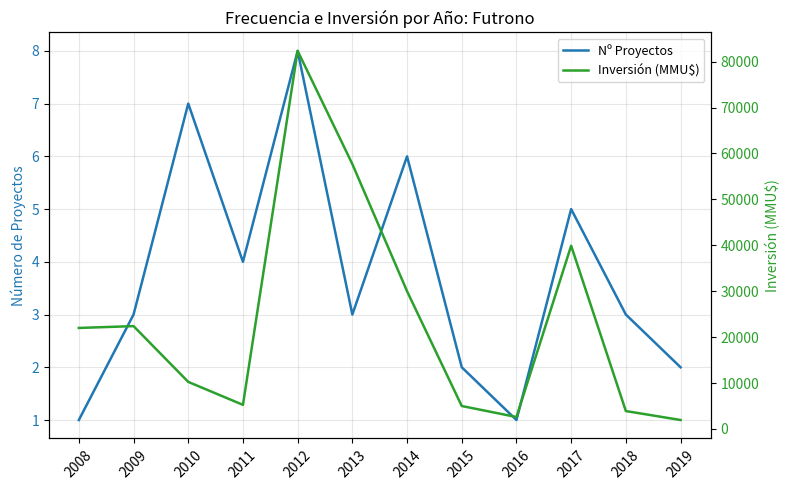

How many lines are shown in the chart?

2